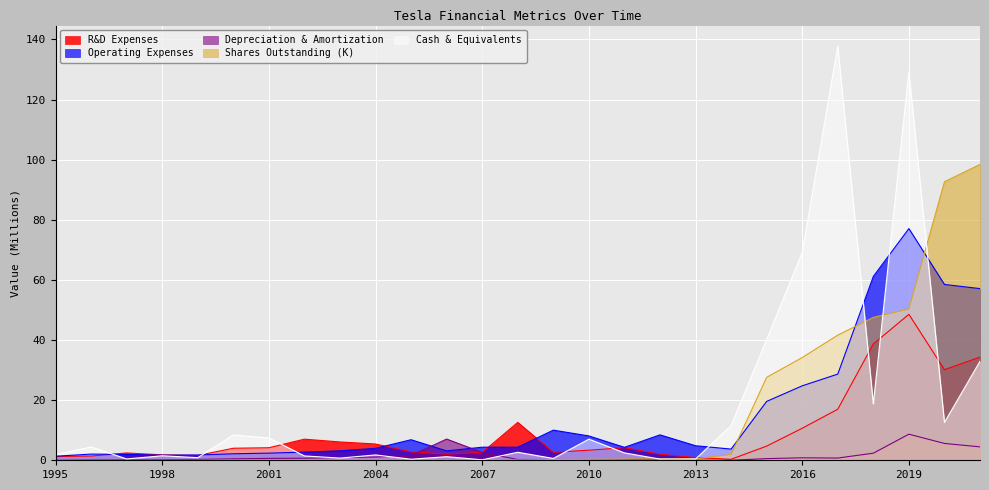

Which series has the largest total across all categories?

Cash & Equivalents